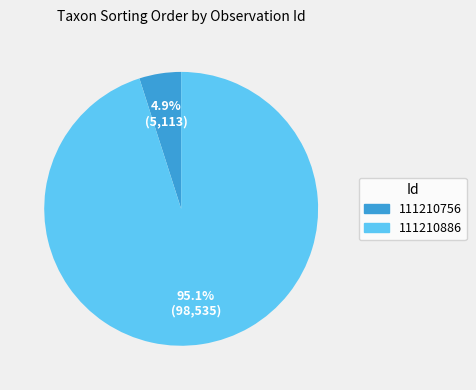

The 111210756 slice represents 5% of the pie. True or false?

True